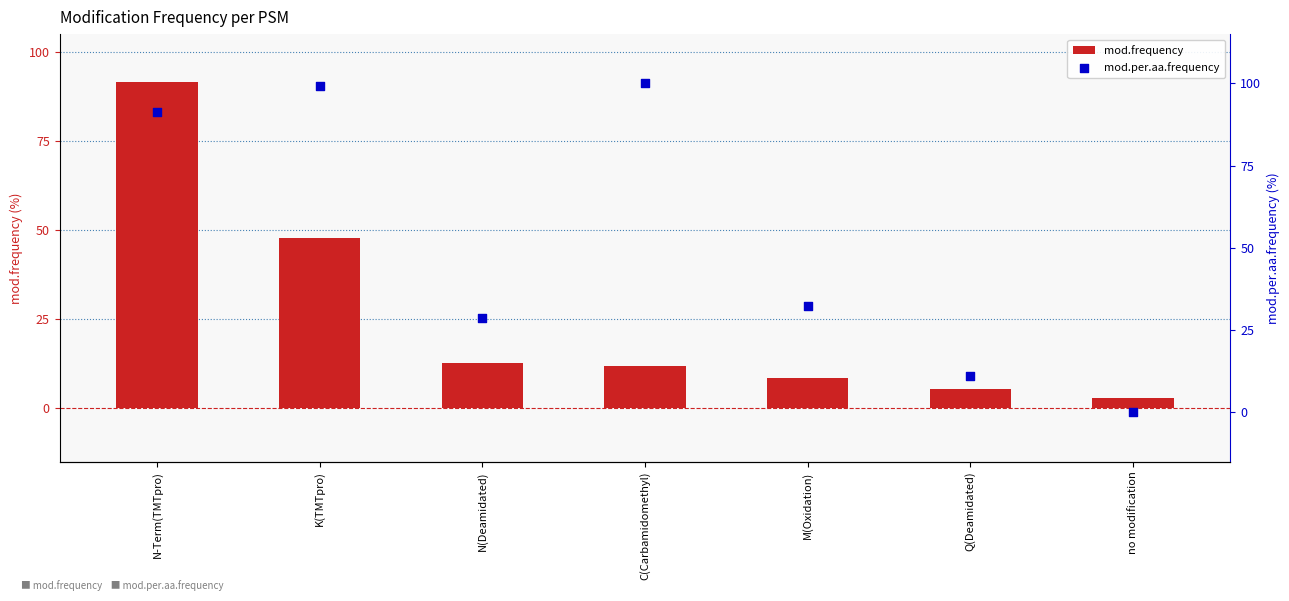

What are all the series names shown in the legend?

mod.frequency, mod.per.aa.frequency